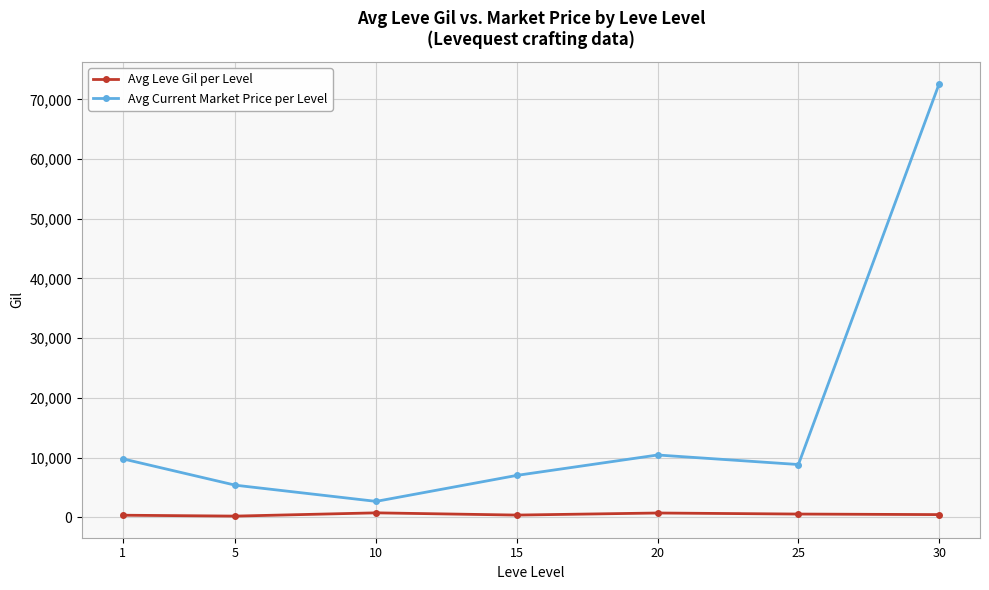

What is the sum of the Avg Current Market Price per Level values at 5 and 10?

8045.0